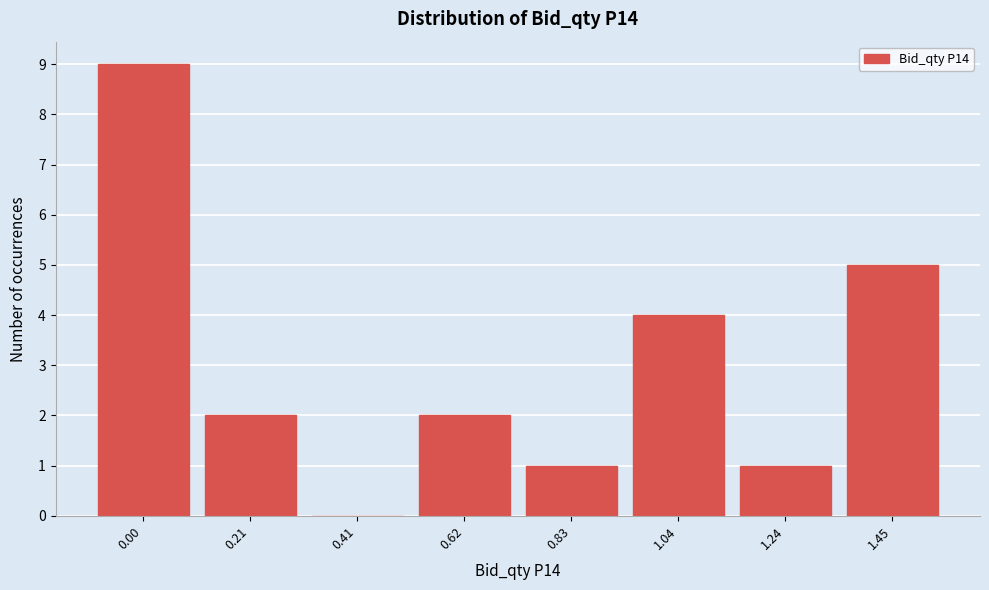

Reading left to right, extract all data points from this chart.

0.00=9	0.21=2	0.41=0	0.62=2	0.83=1	1.04=4	1.24=1	1.45=5